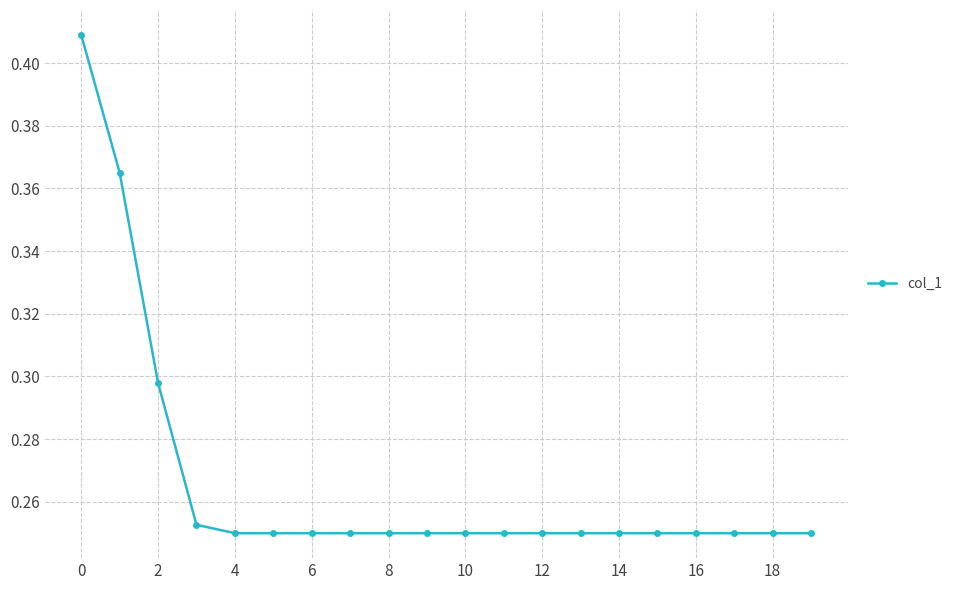

What is the sum of all values?

5.3